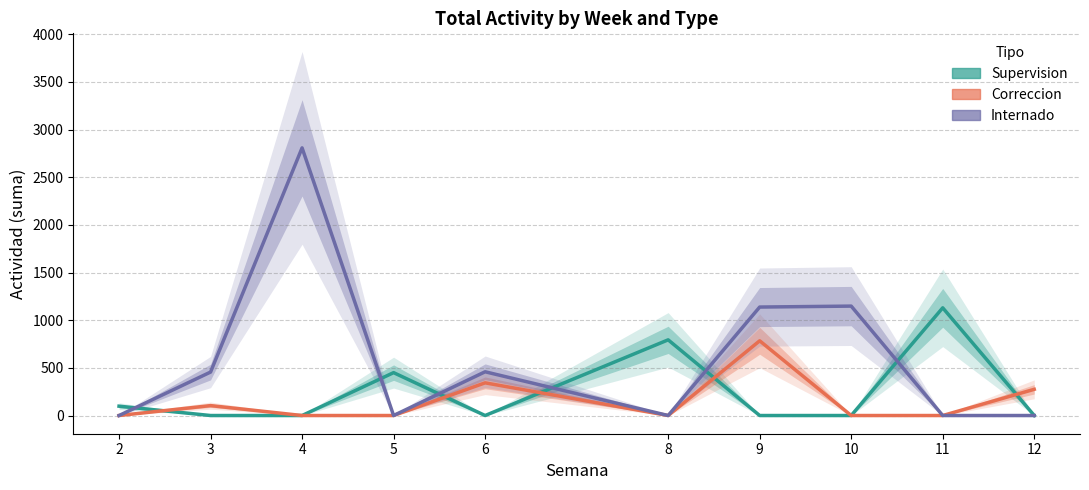

List the labels in order of Internado value, largest first.

4, 10, 9, 6, 3, 2, 5, 8, 11, 12